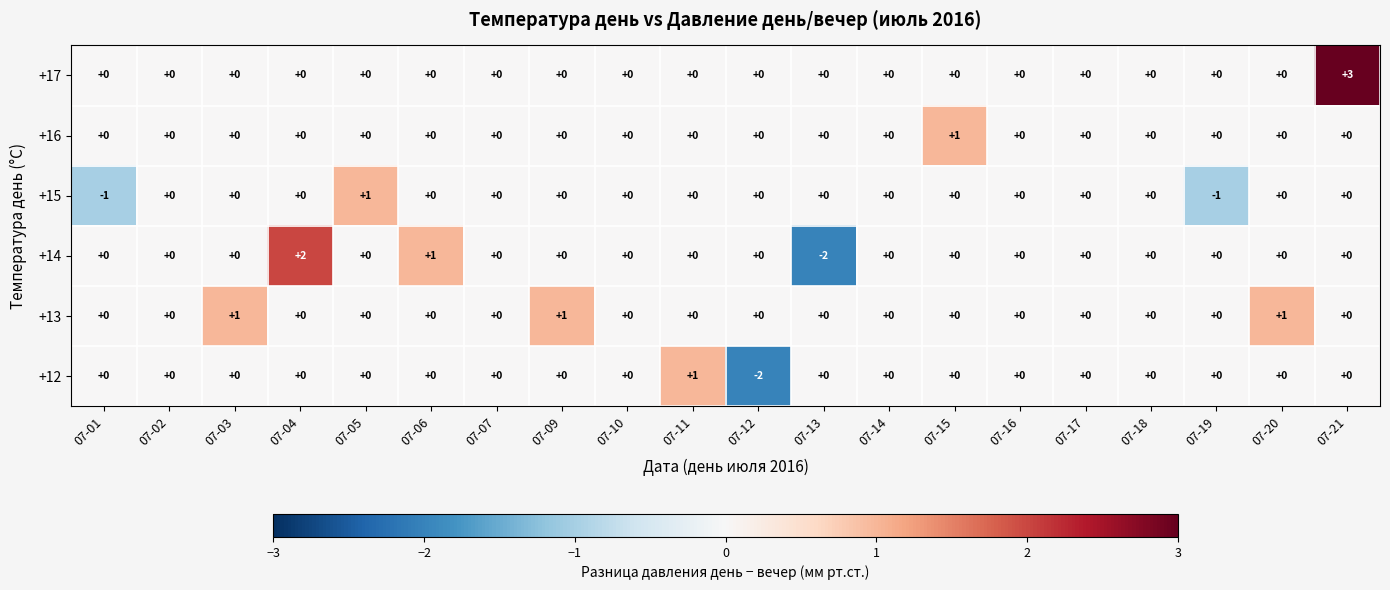

What is the sum of all +13 values?

3